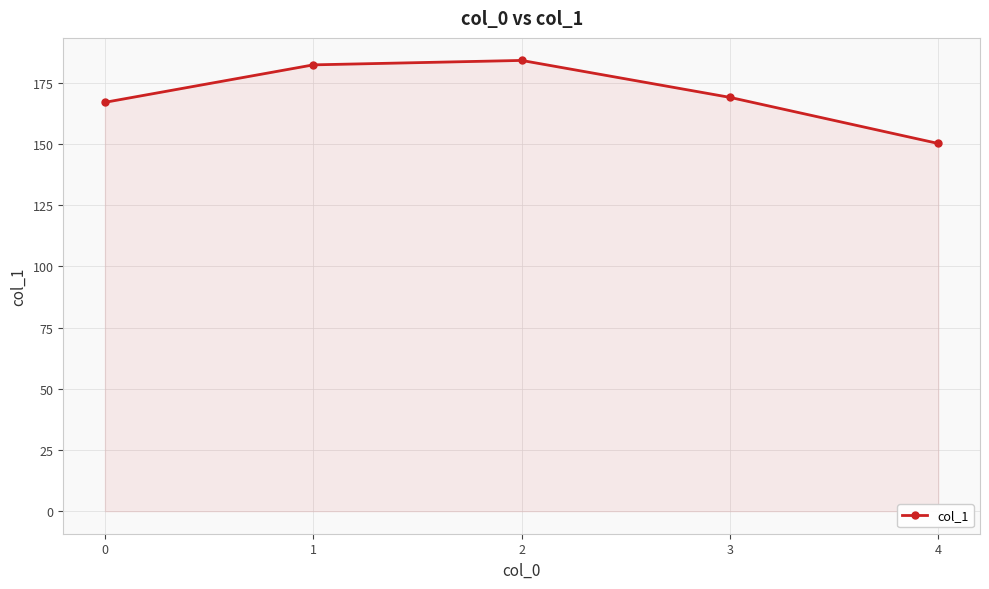

What is the value of the 2nd point from the left?

182.3